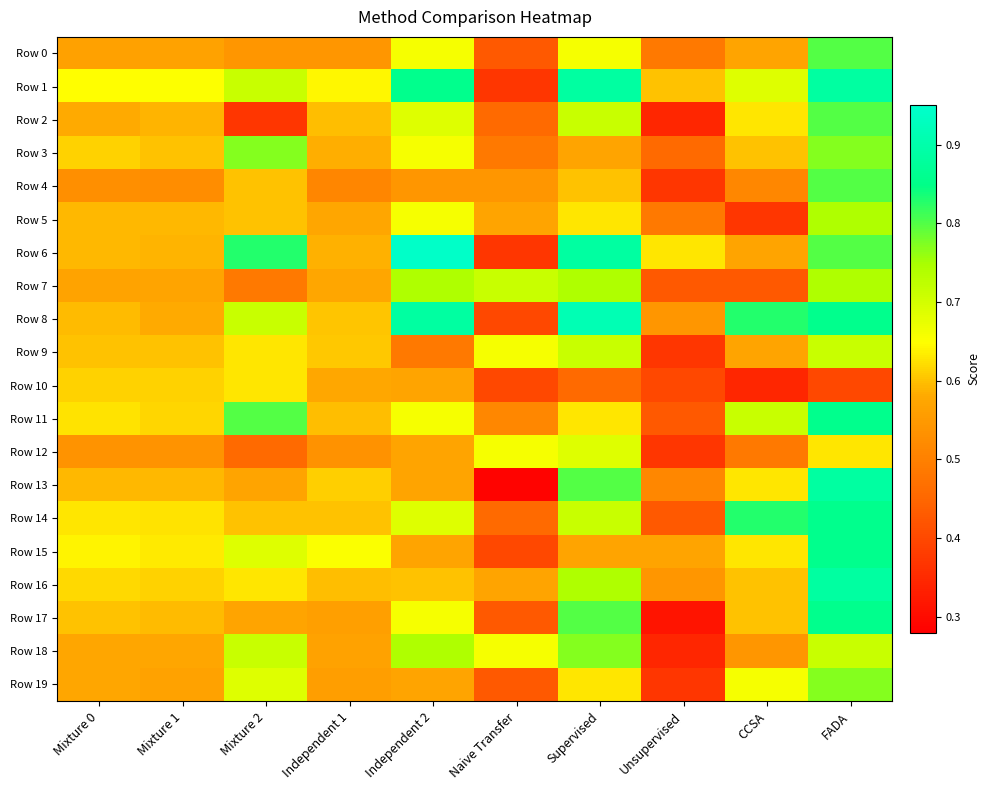

Between Independent 2 and Naive Transfer, which is larger?

Independent 2